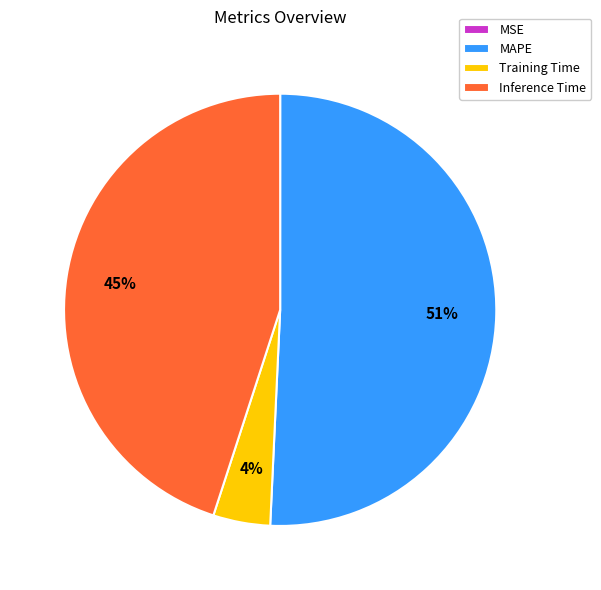

True or false: Inference Time accounts for 45% of the total.

True